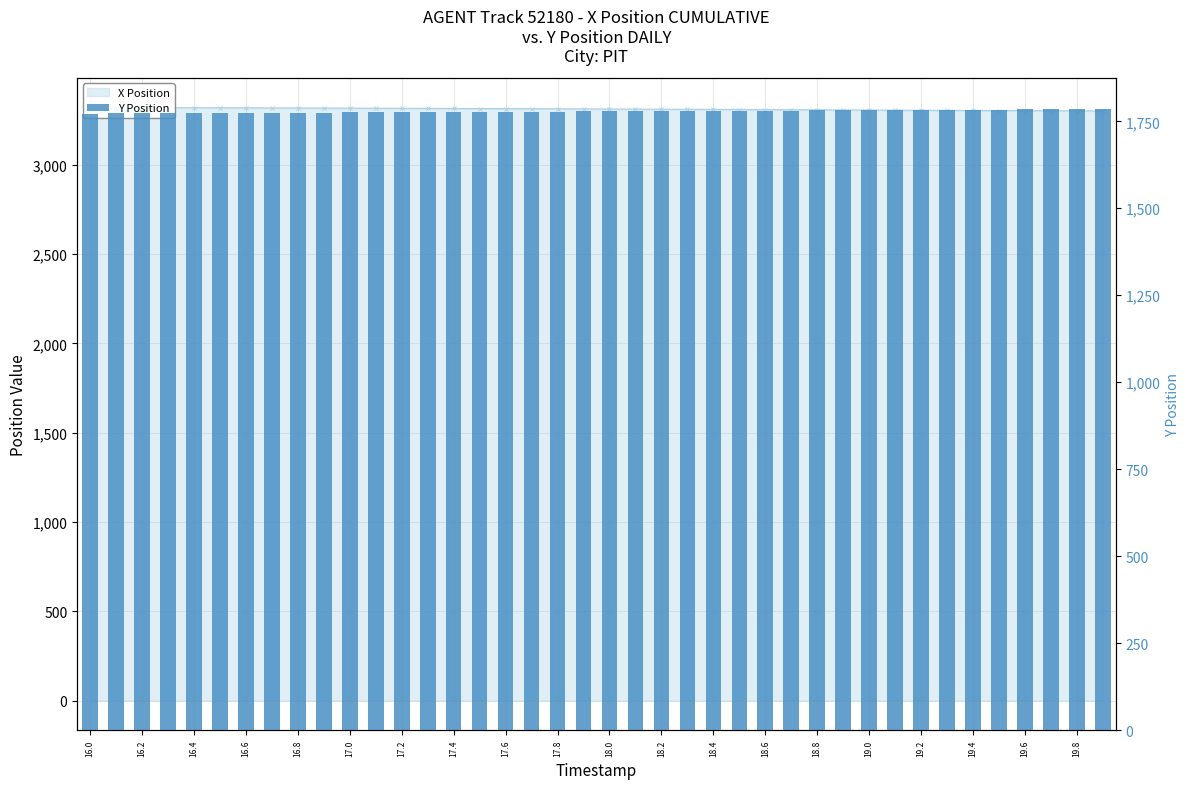

Which series has the widest spread of values?

X Position